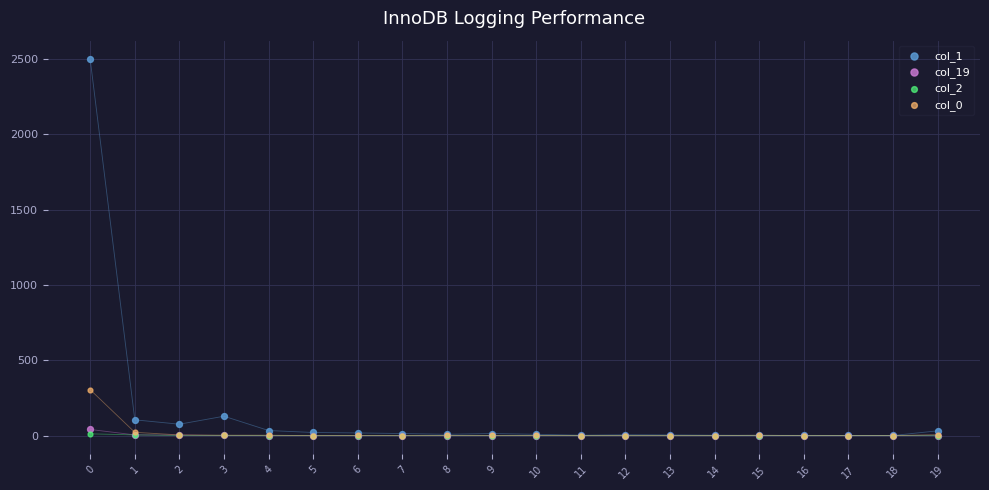

Across all series, what Y value is closest to 1249?

305